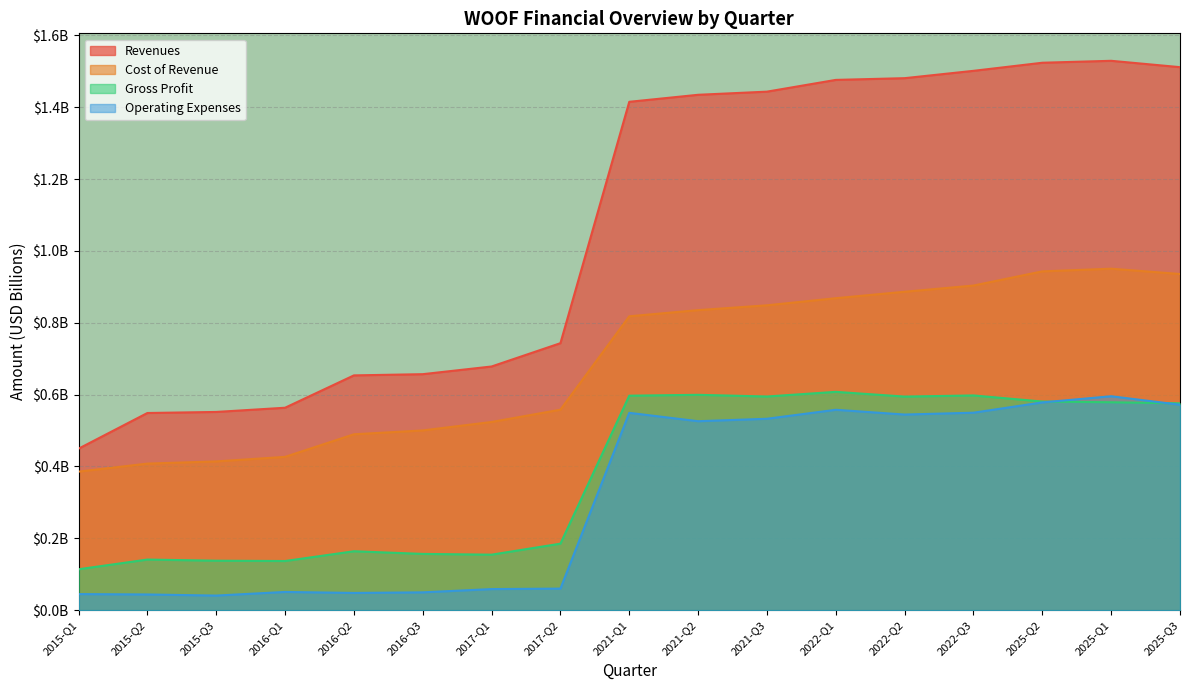

True or false: gross_profit and revenues intersect in this chart.

False